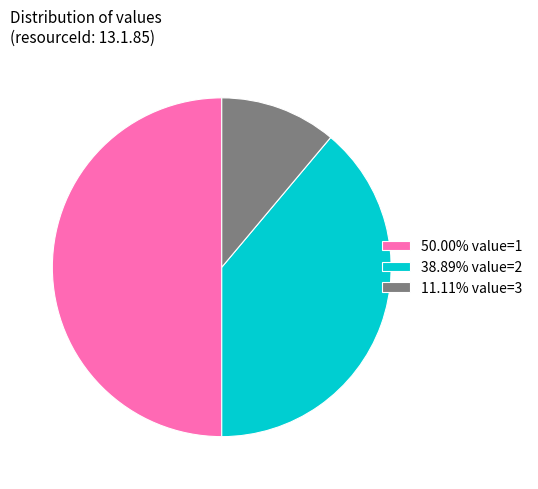

Does 38.89% value=2 represent more than half of the total?

No